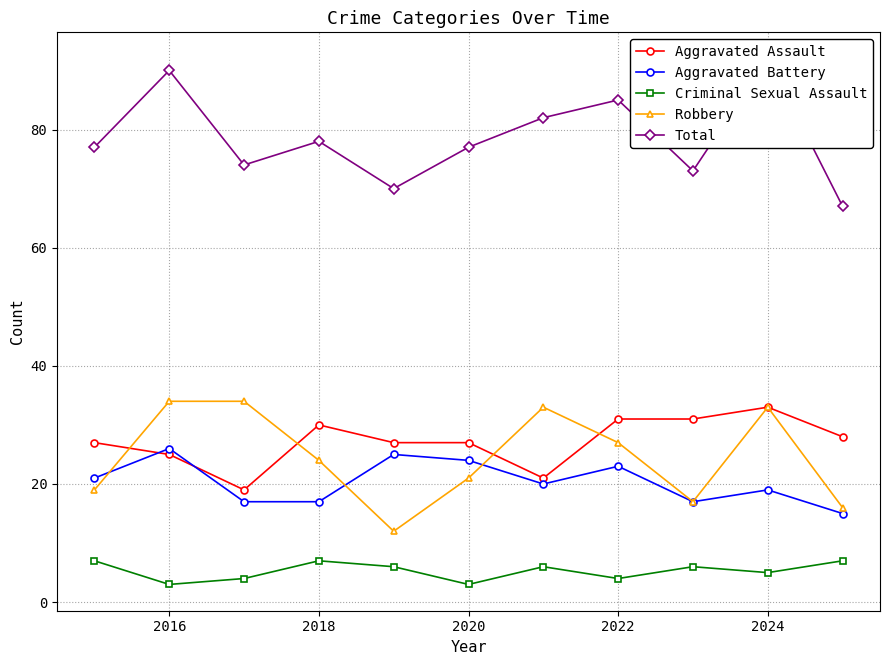

The Aggravated Assault series shows 10 at 2022. True or false?

False